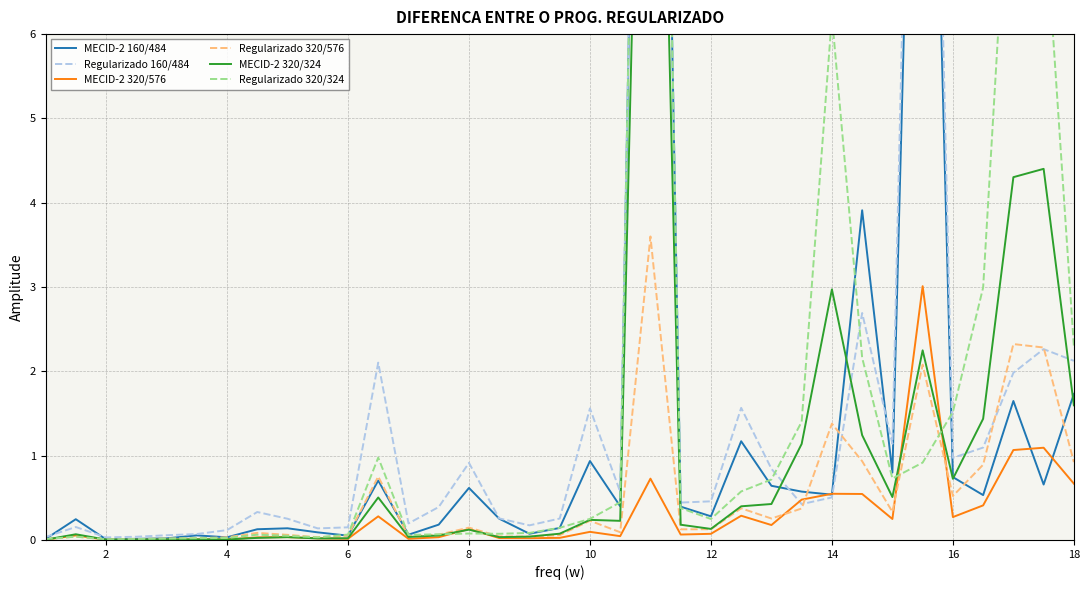

True or false: Regularizado 160/484 has more than 2 interior local peaks.

True